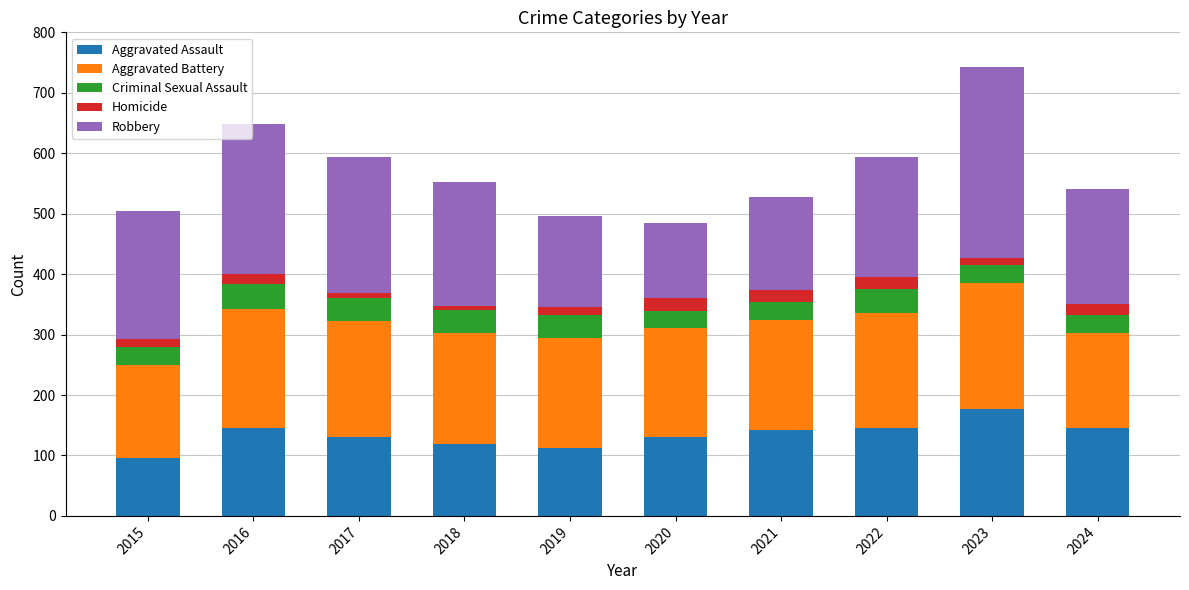

What is the maximum value for Aggravated Assault?

177